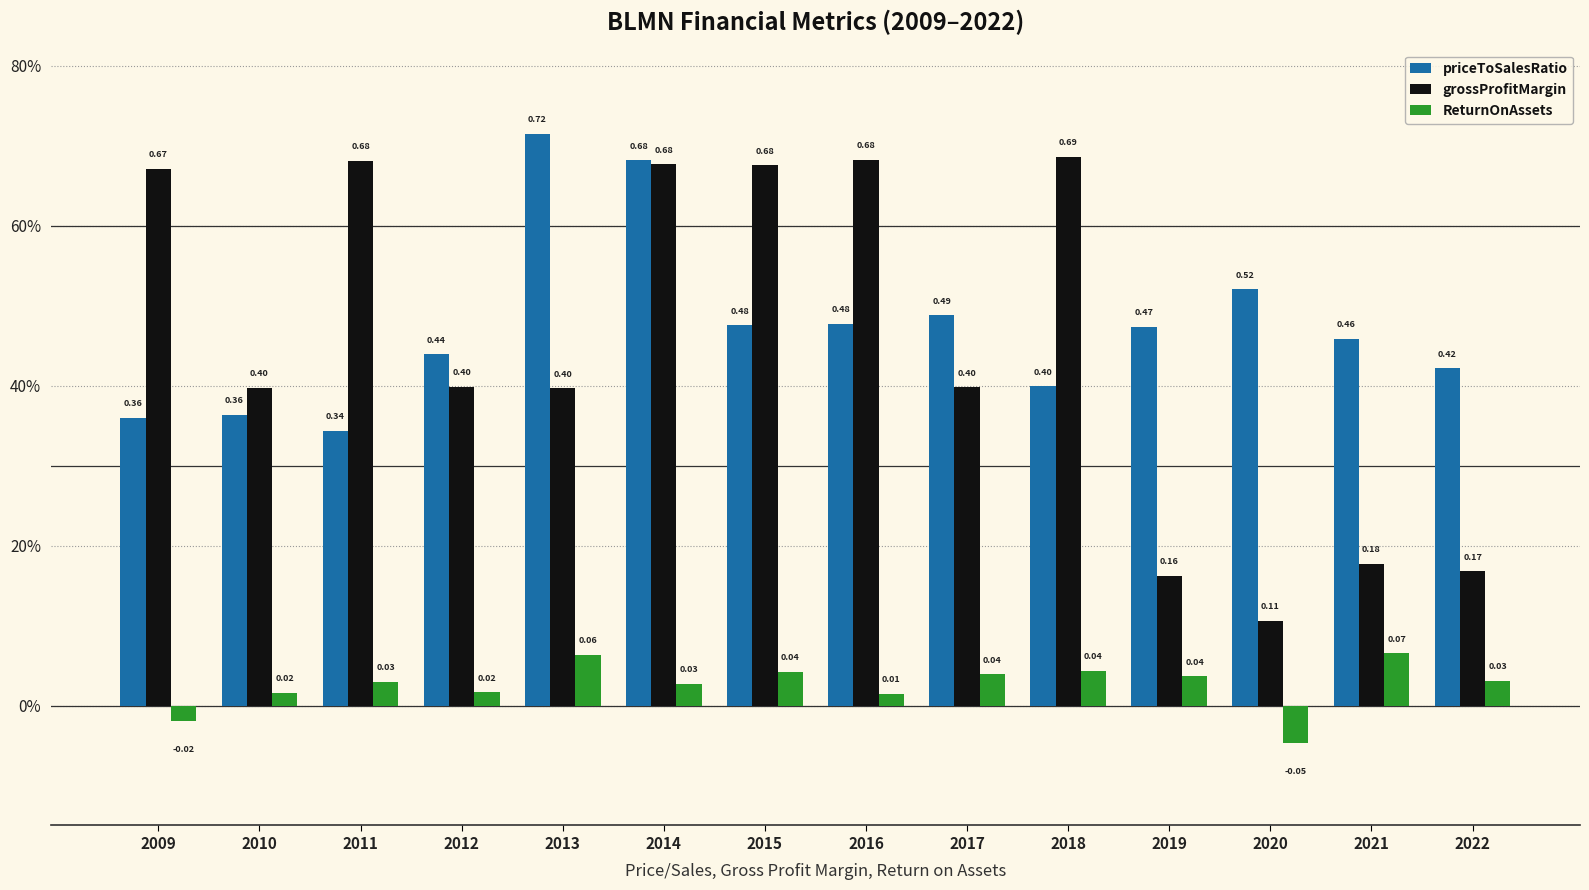

Which category has the highest value in the priceToSalesRatio series?

2013